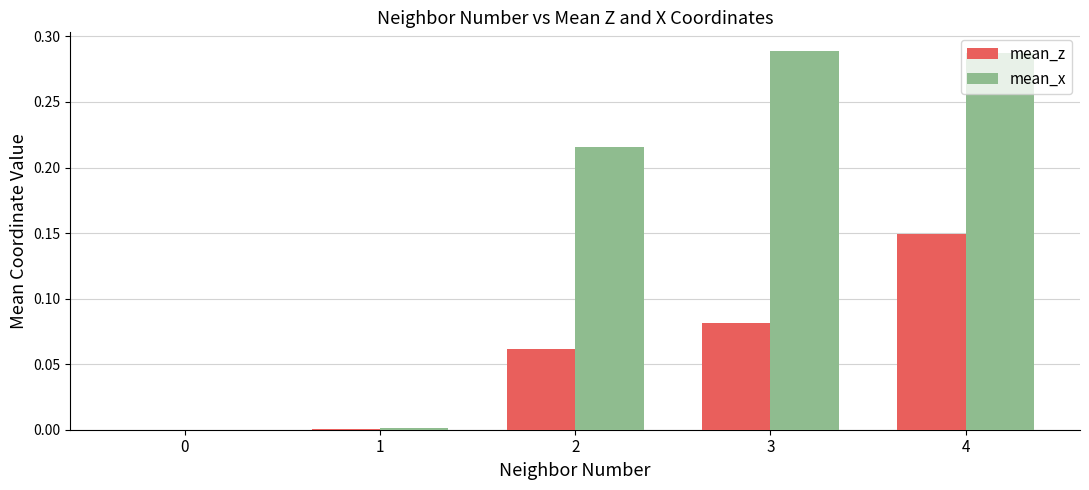

At which category is the sum across all series the highest?

4